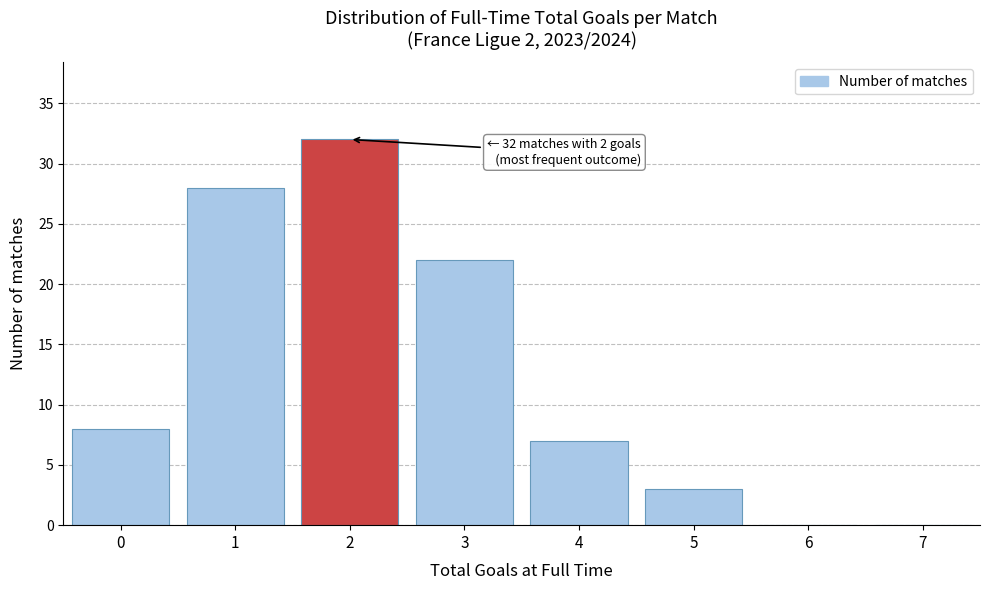

Reading left to right, transcribe all the data shown in this chart.

0=8	1=28	2=32	3=22	4=7	5=3	6=0	7=0